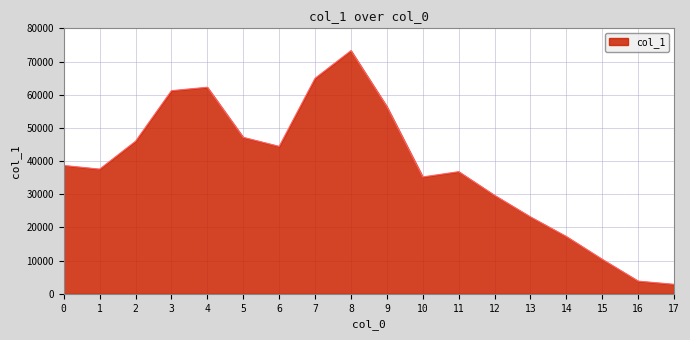

What is the difference between the maximum and minimum values?

70430